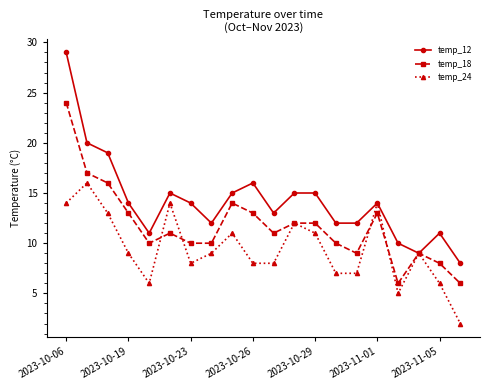

List the series in order of their peak value, highest first.

temp_12, temp_18, temp_24